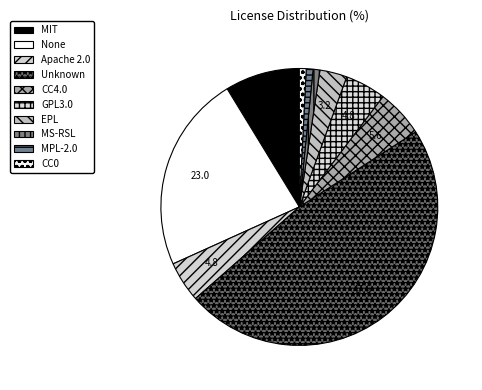

What percentage is the GPL3.0 slice, to the nearest percent?

5%